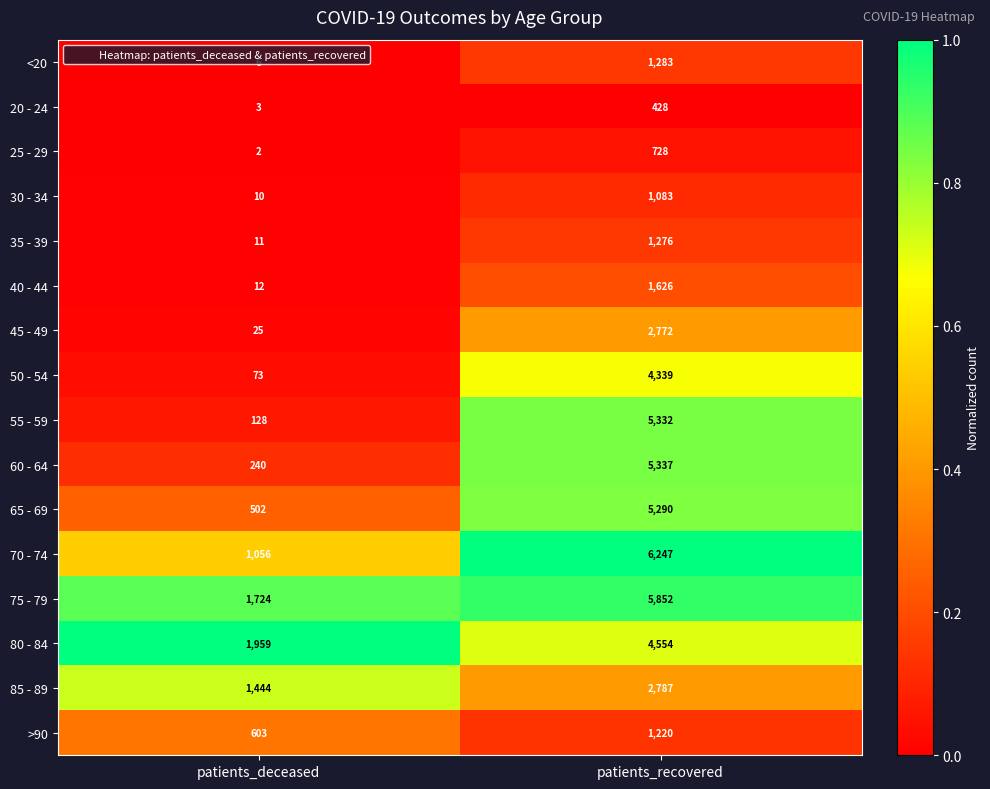

At which category is the sum across all series the highest?

patients_recovered